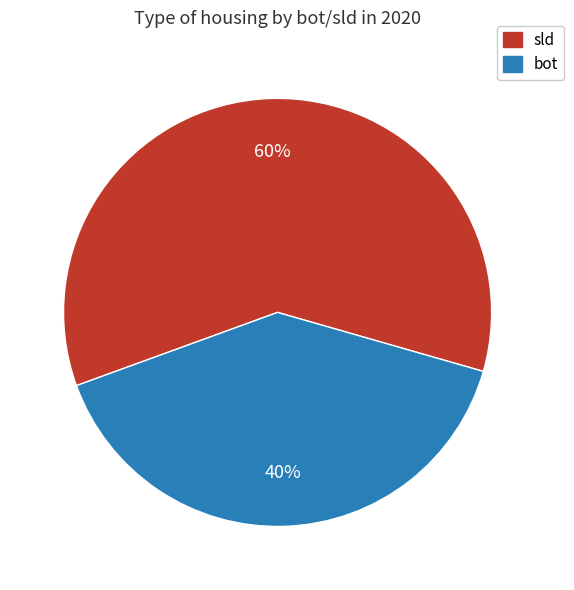

How many segments does this pie chart have?

2